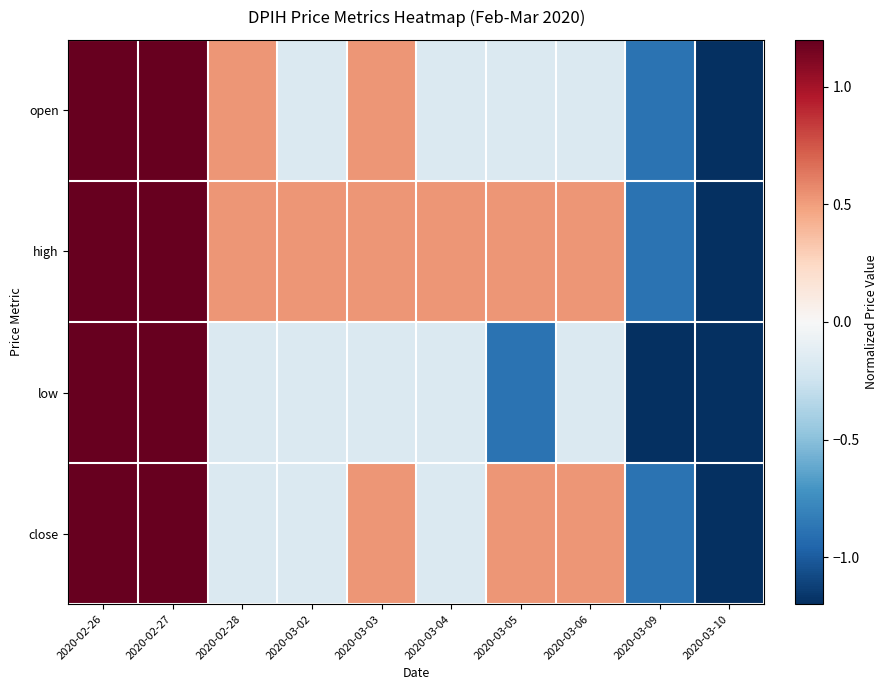

Reading left to right, extract all data points from this chart.

open: 2020-02-26=1.2	2020-02-27=1.2	2020-02-28=0.5	2020-03-02=-0.2	2020-03-03=0.5	2020-03-04=-0.2	2020-03-05=-0.2	2020-03-06=-0.2	2020-03-09=-0.9	2020-03-10=-2.3
high: 2020-02-26=1.2	2020-02-27=1.2	2020-02-28=0.5	2020-03-02=0.5	2020-03-03=0.5	2020-03-04=0.5	2020-03-05=0.5	2020-03-06=0.5	2020-03-09=-0.9	2020-03-10=-1.6
low: 2020-02-26=1.2	2020-02-27=1.2	2020-02-28=-0.2	2020-03-02=-0.2	2020-03-03=-0.2	2020-03-04=-0.2	2020-03-05=-0.9	2020-03-06=-0.2	2020-03-09=-2.3	2020-03-10=-2.3
close: 2020-02-26=1.2	2020-02-27=1.2	2020-02-28=-0.2	2020-03-02=-0.2	2020-03-03=0.5	2020-03-04=-0.2	2020-03-05=0.5	2020-03-06=0.5	2020-03-09=-0.9	2020-03-10=-1.6